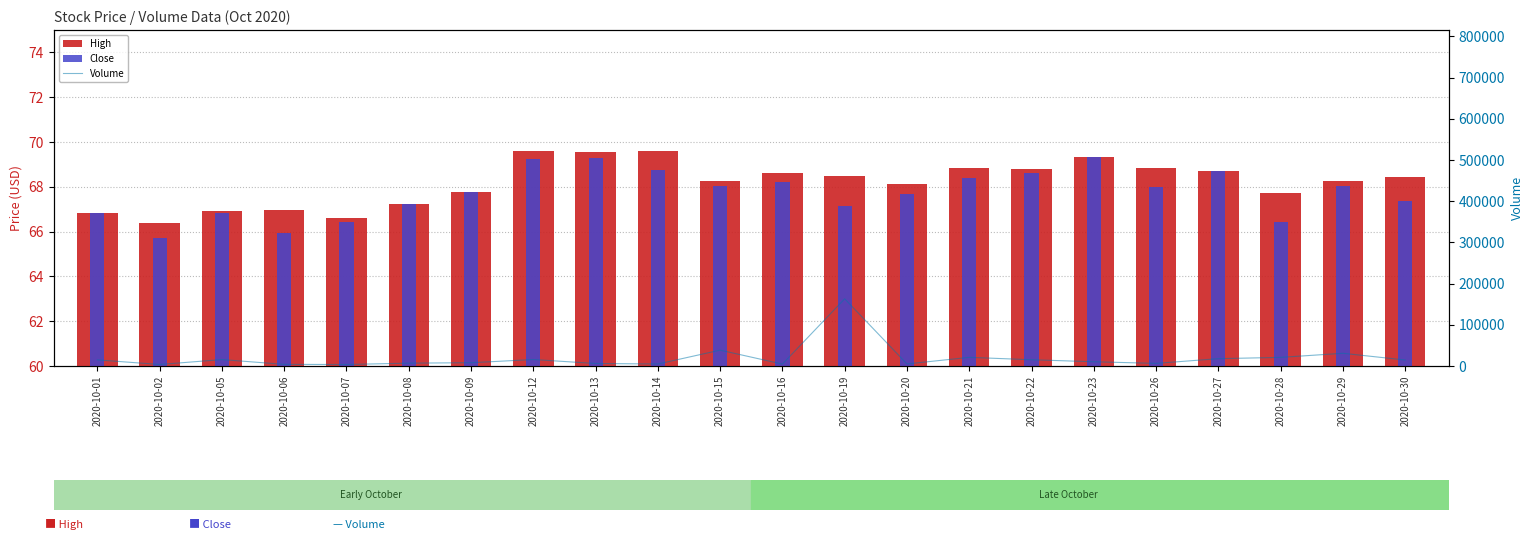

Which series has the largest range (max minus min)?

Volume